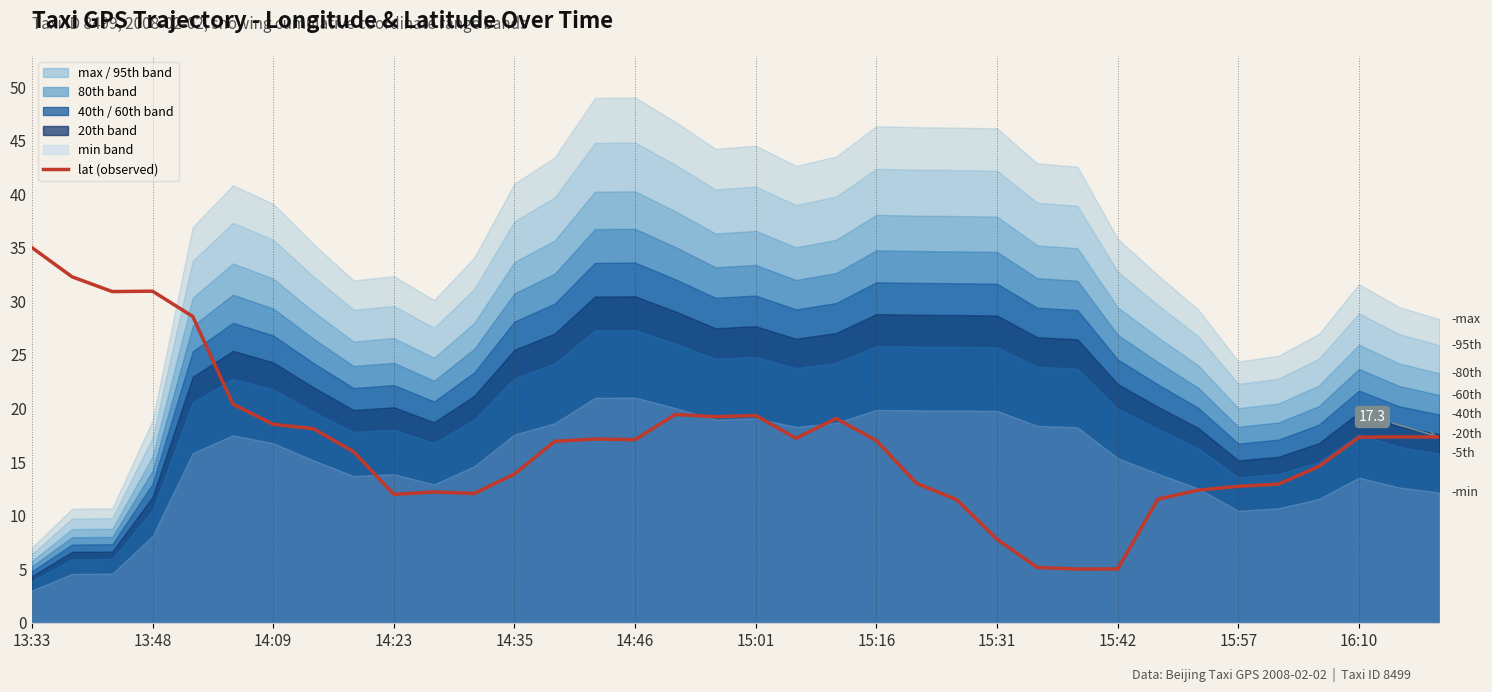

What value does the data have at 14?

17.1